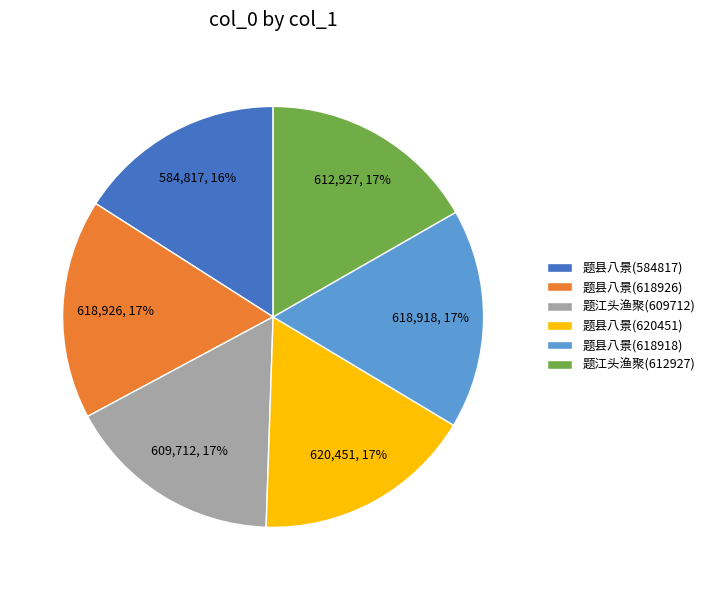

To the nearest percent, what percentage of the pie is 题江头渔聚(612927)?

17%